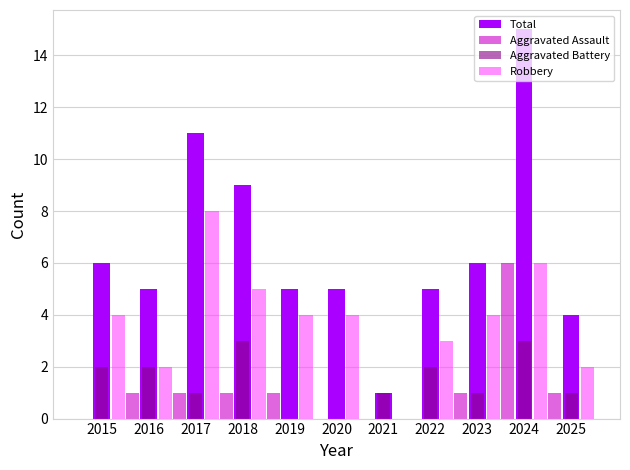

Reading left to right, extract all data points from this chart.

Total: 2015=6	2016=5	2017=11	2018=9	2019=5	2020=5	2021=1	2022=5	2023=6	2024=15	2025=4
Aggravated Assault: 2015=0	2016=1	2017=1	2018=1	2019=1	2020=0	2021=0	2022=0	2023=1	2024=6	2025=1
Aggravated Battery: 2015=2	2016=2	2017=1	2018=3	2019=0	2020=0	2021=1	2022=2	2023=1	2024=3	2025=1
Robbery: 2015=4	2016=2	2017=8	2018=5	2019=4	2020=4	2021=0	2022=3	2023=4	2024=6	2025=2